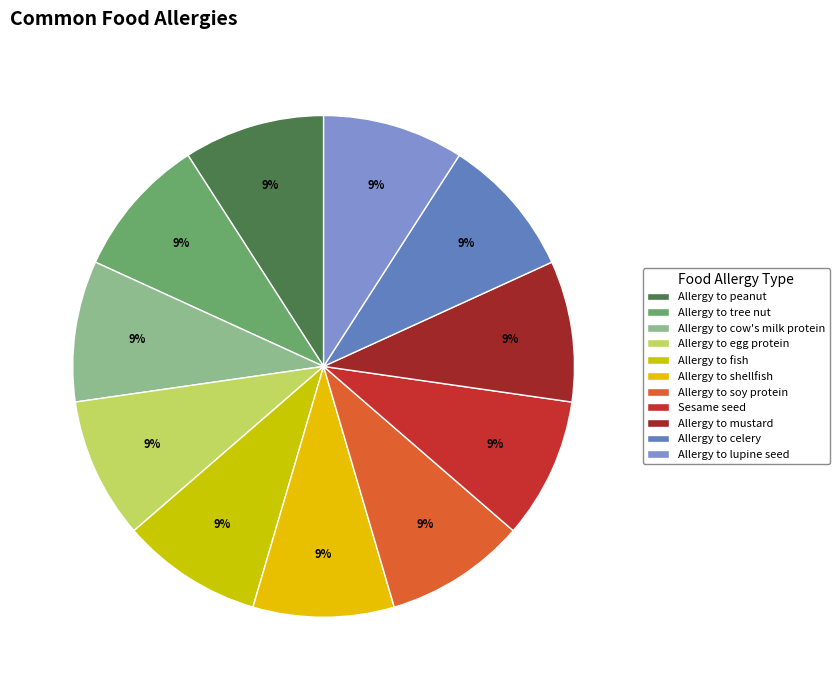

What is the ratio of the value at Allergy to celery to the value at Allergy to lupine seed?

1.0